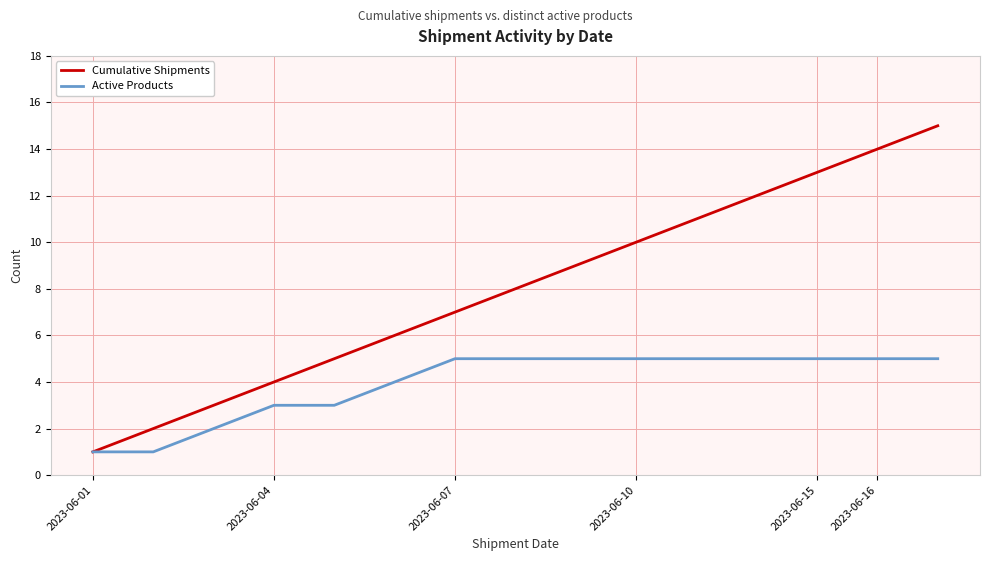

Which series has the largest total across all categories?

Cumulative Shipments